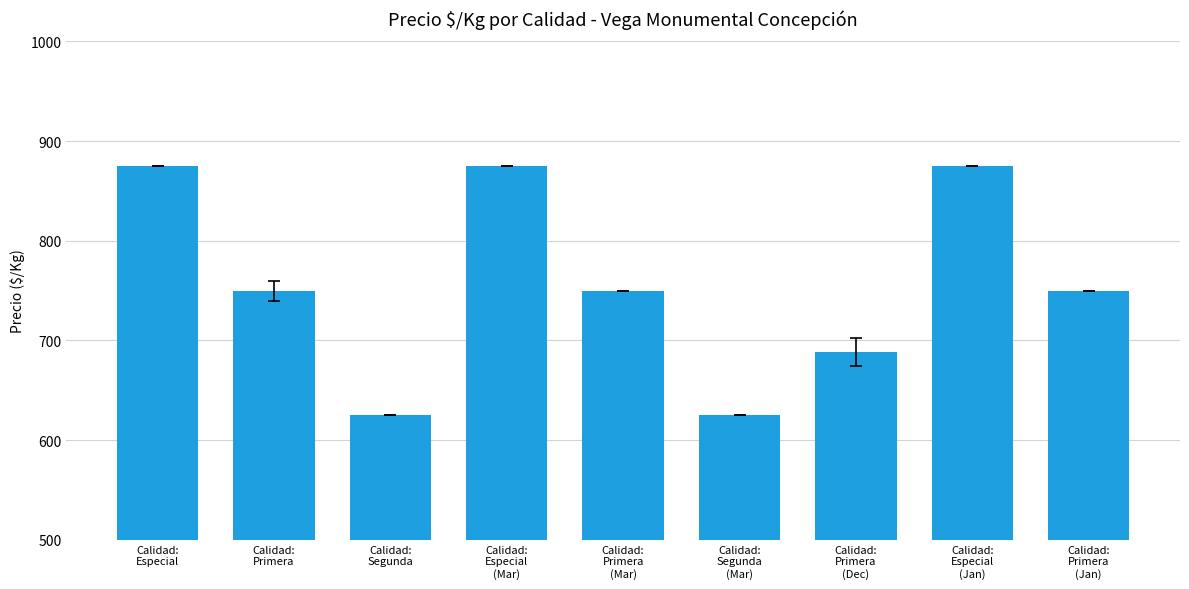

What position from the left is Calidad:
Primera
(Mar)?

5